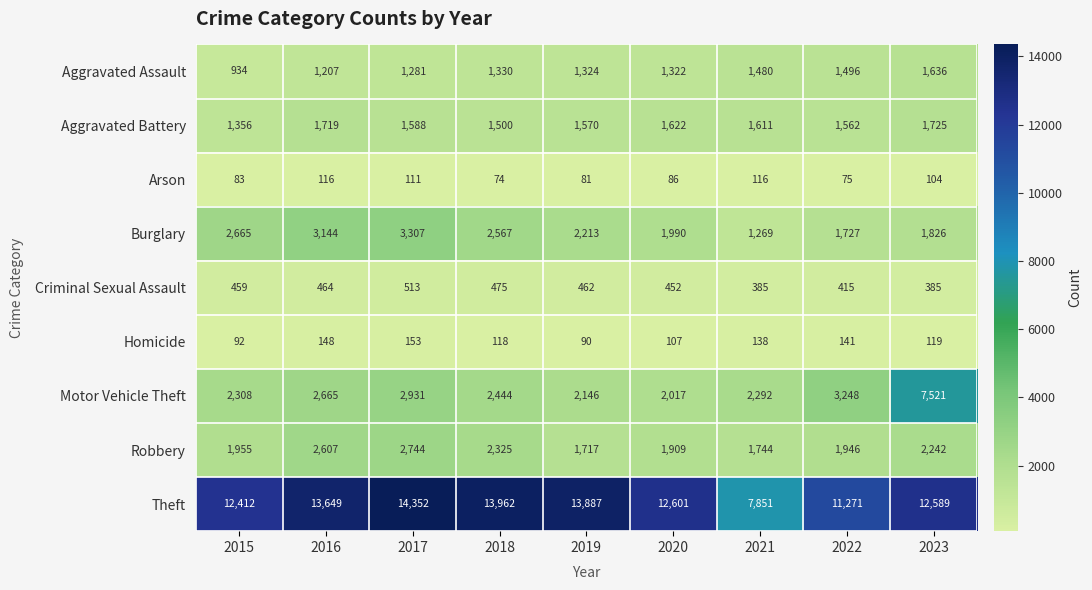

What is the spread (max minus min) of values at 2021?

7735